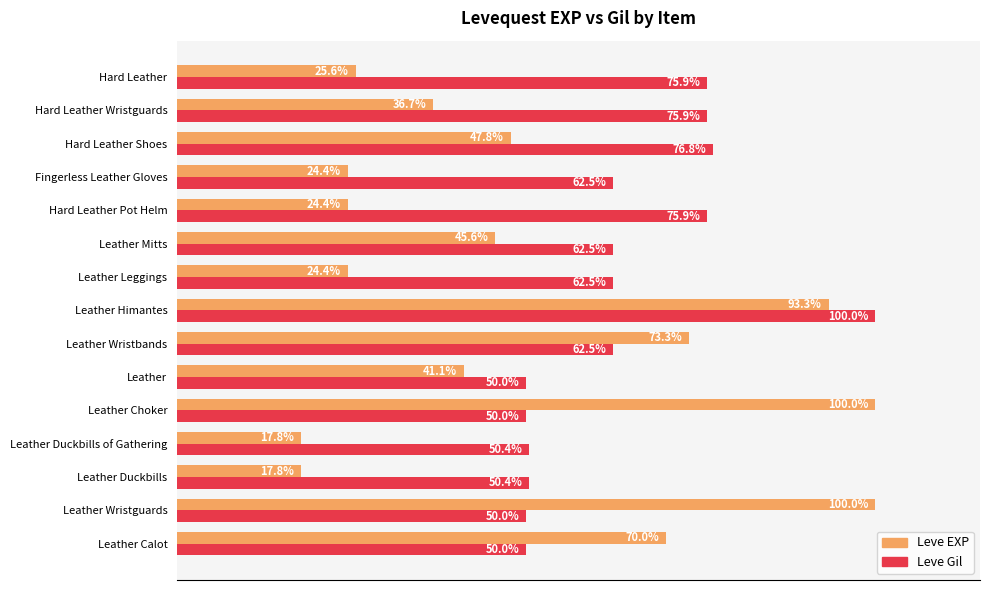

Is the value of Leve EXP at Leather Duckbills of Gathering greater than the value of Leve Gil at Hard Leather?

No